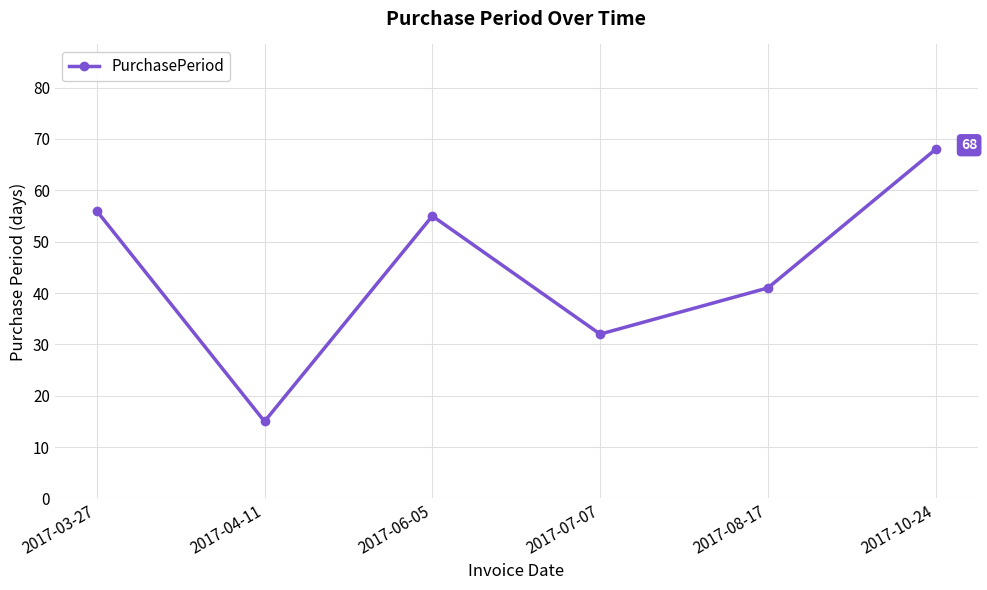

True or false: the data shows 25 at 2017-06-05.

False